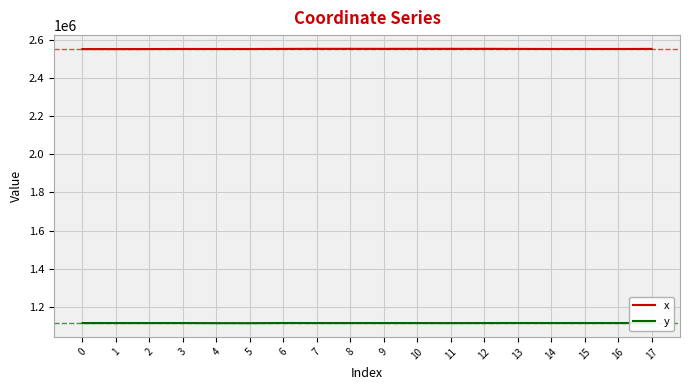

At how many categories does at least one series exceed 2143047?

18